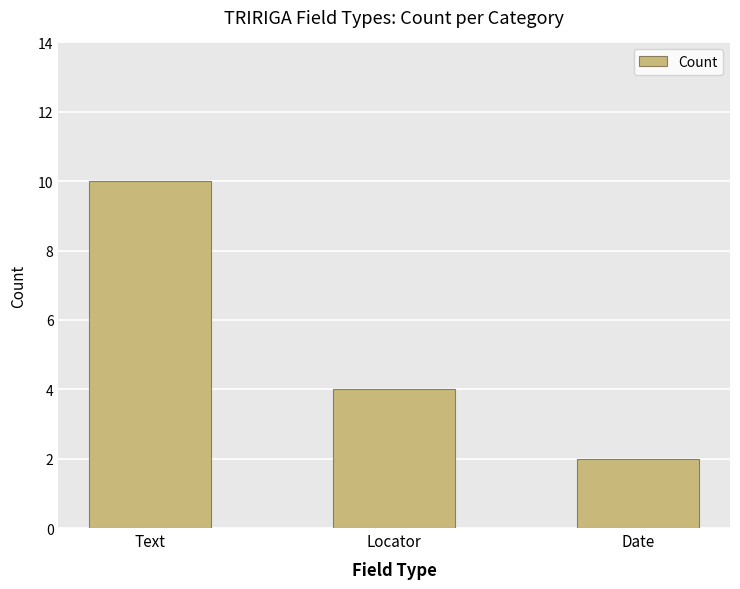

Which label corresponds to the smallest value in the chart?

Date